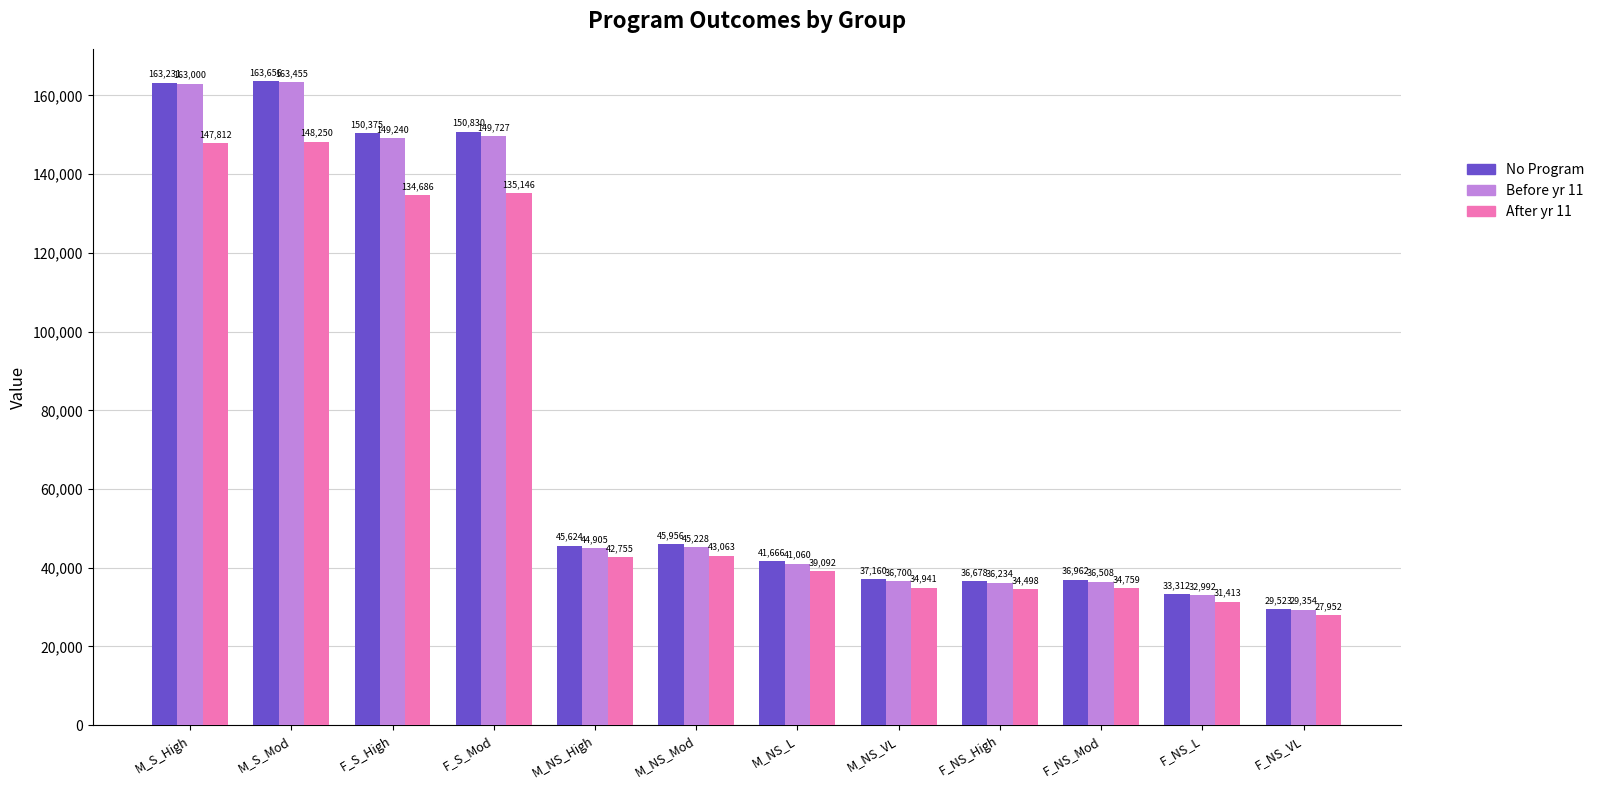

What is the label of the 5th bar from the left?

M_NS_High